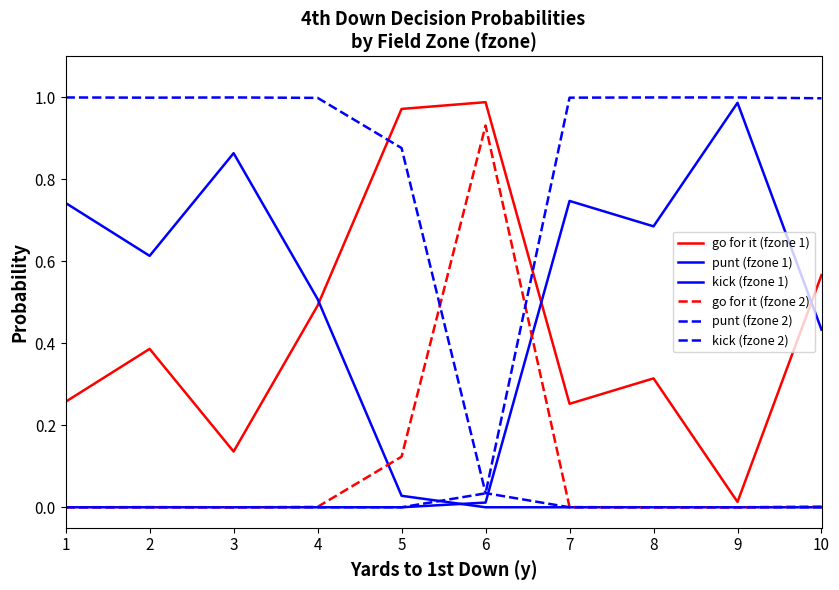

Does the chart have visible grid lines?

No